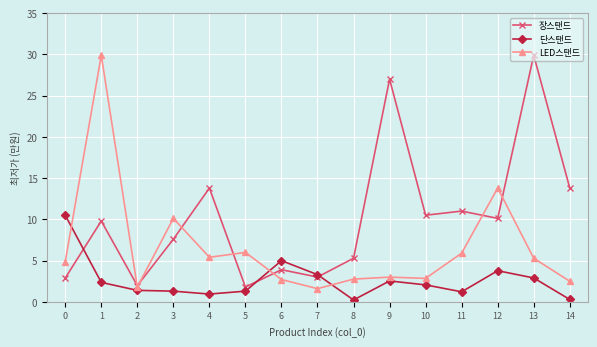

The value of 장스탠드 at 13 is 29.9. True or false?

True